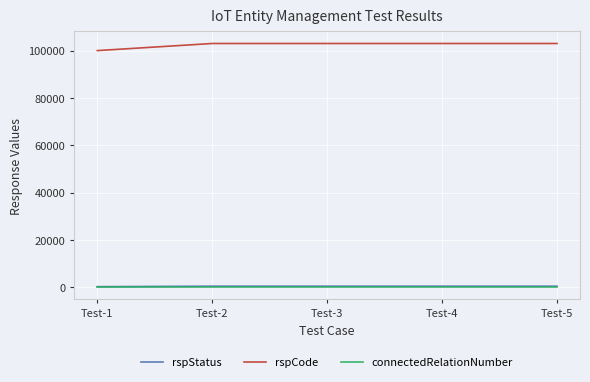

What is the difference between the rspStatus values at Test-1 and Test-2?

200